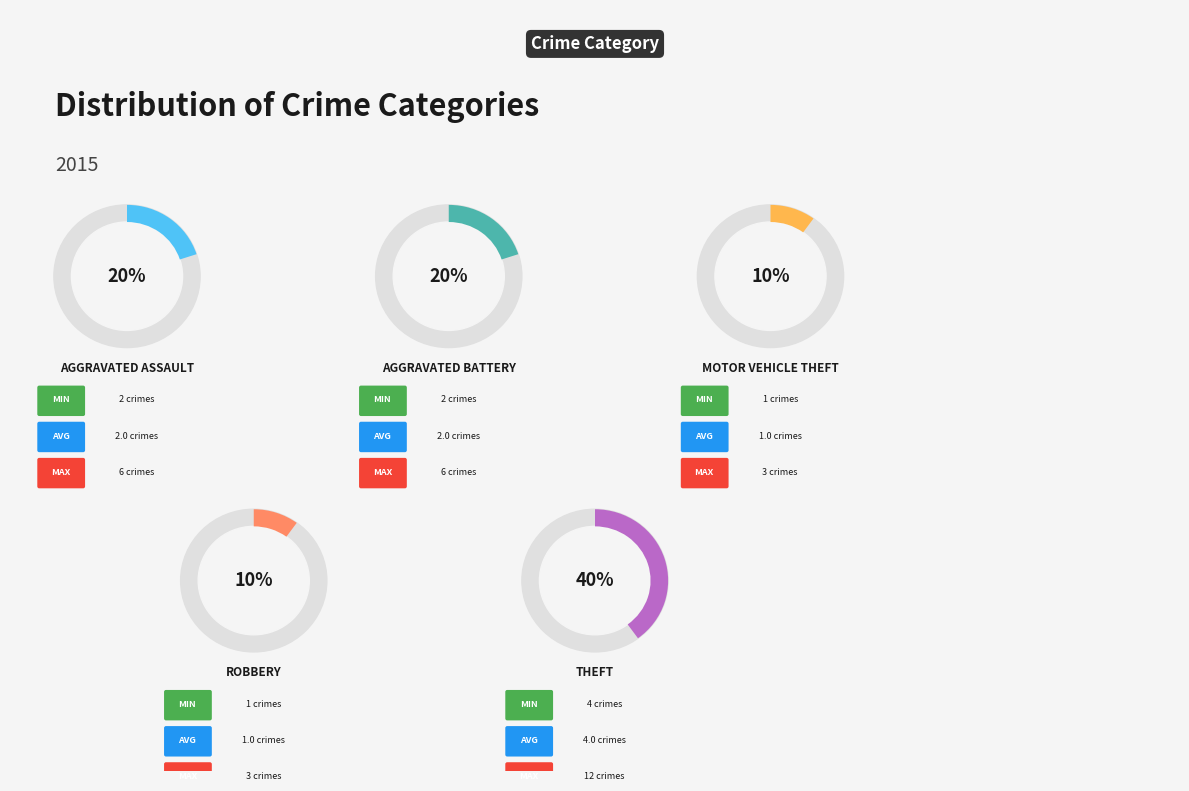

What is the ratio of the value at Robbery to the value at Motor Vehicle Theft?

1.0